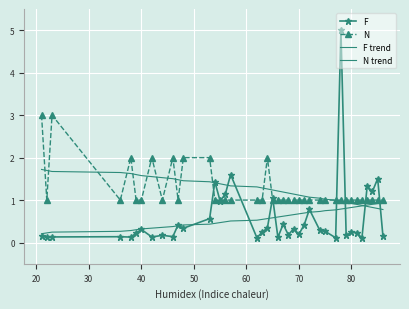

What is the difference between the maximum and minimum values in the F trend series?

0.7